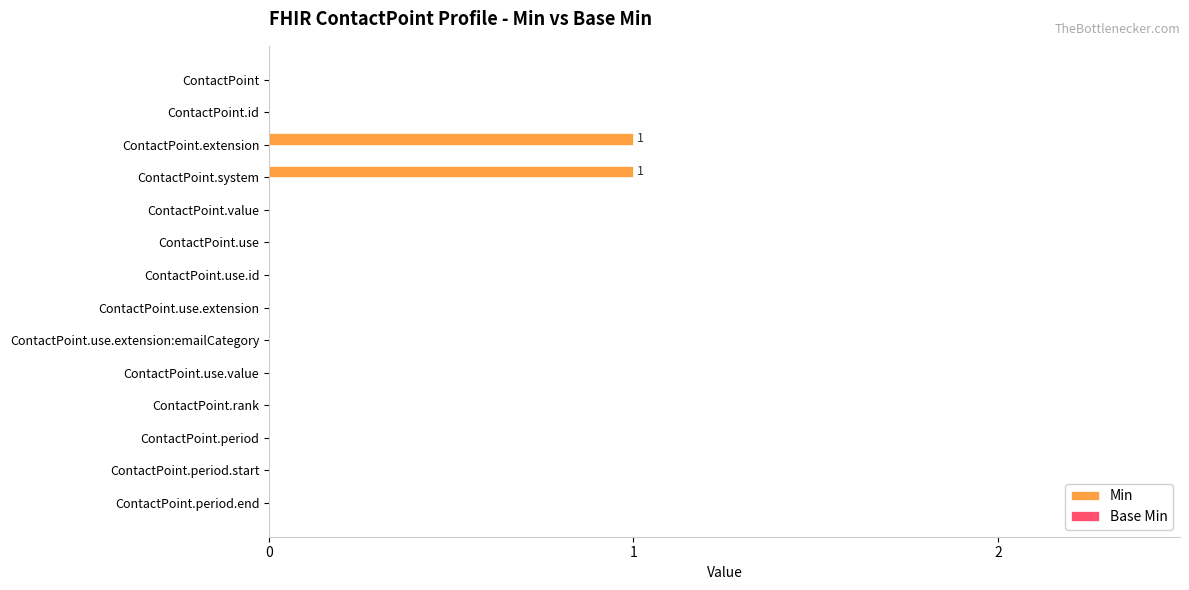

The chart shows a value of 1 at ContactPoint.use.extension:emailCategory. True or false?

False